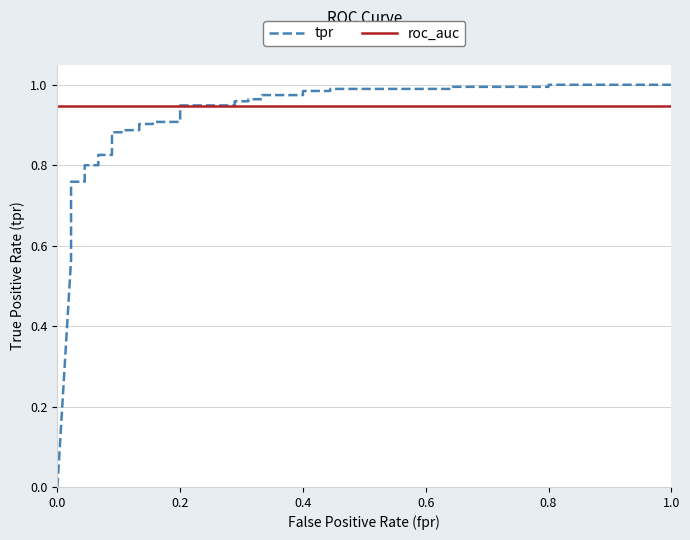

What is the difference between the second highest and second lowest values in the tpr series?

0.4